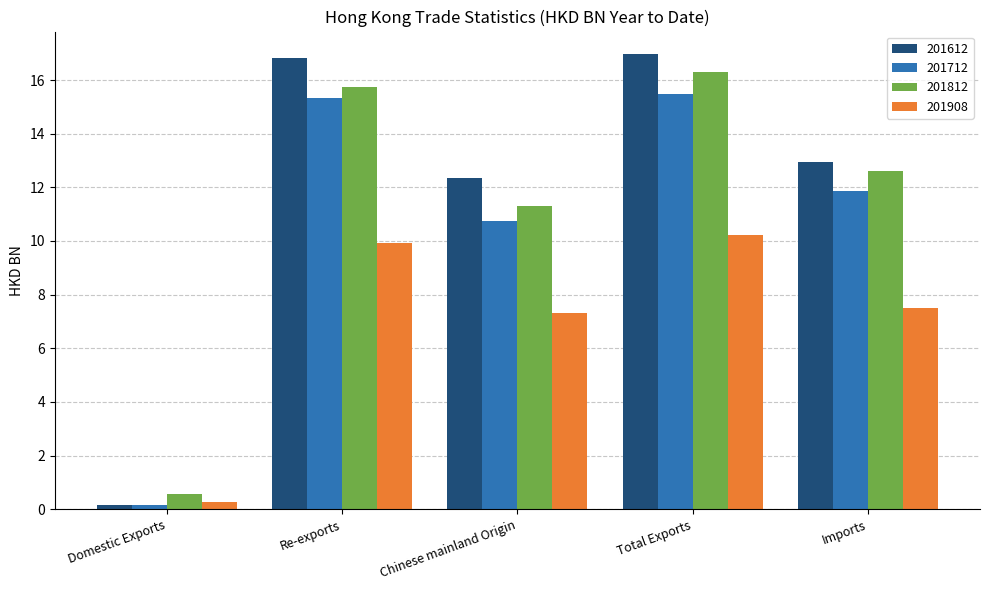

Read the 201612 value at Chinese mainland Origin.

12.4